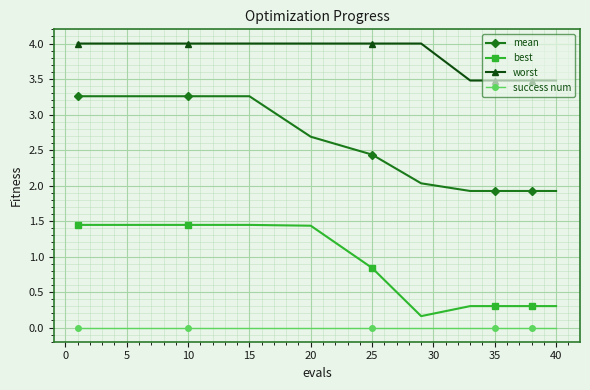

What is the value of the mean point at the 3rd from the left?

3.3